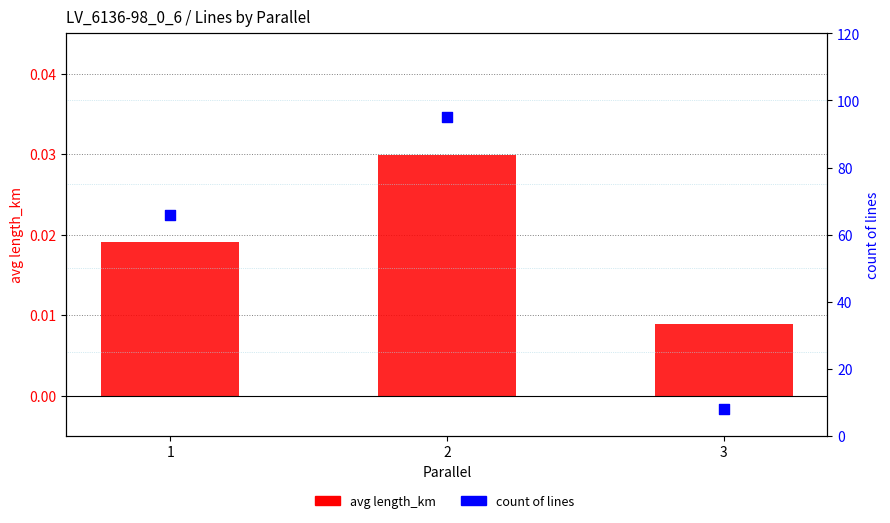

What is the total value across all series at 2?

95.0